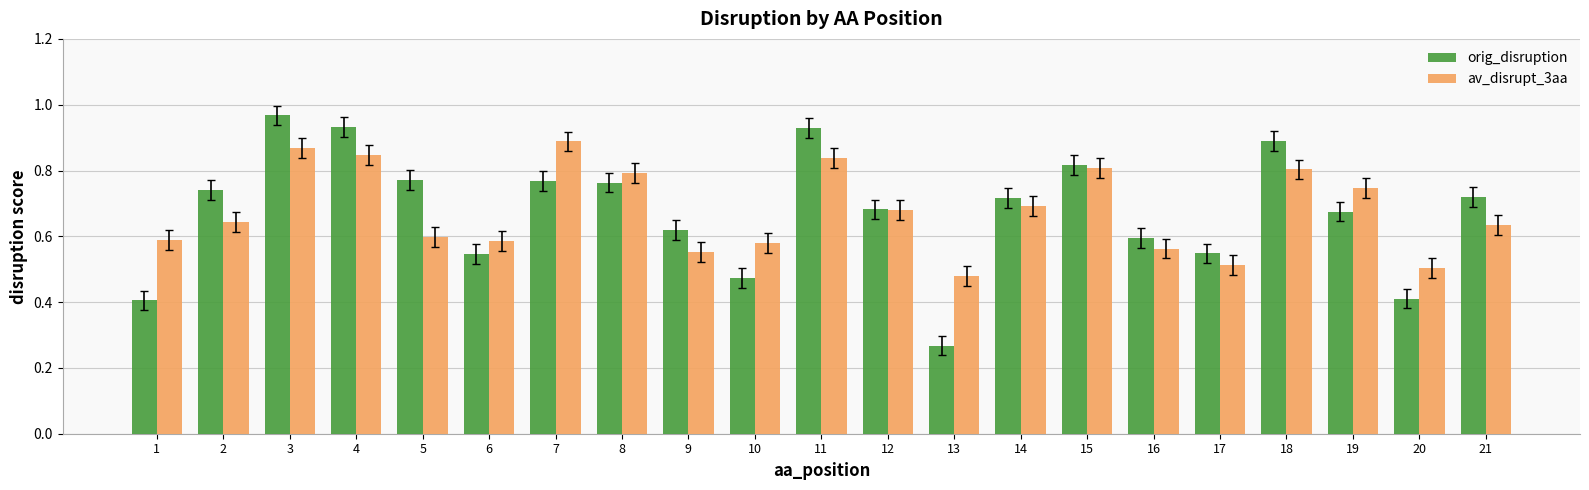

Which label corresponds to the largest value in the chart?

3